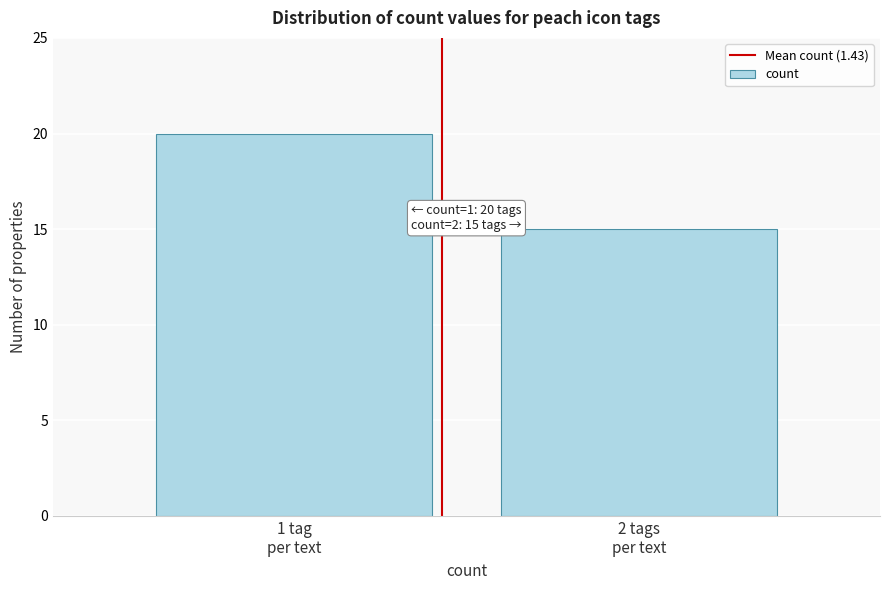

Reading right to left, extract all data points from this chart.

15	20